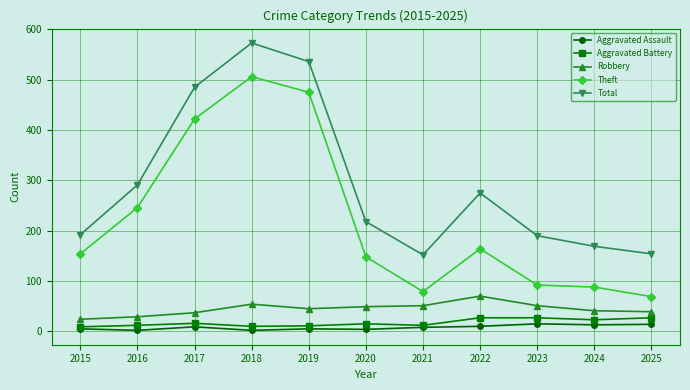

Is the value of Aggravated Assault at 2018 greater than the value of Aggravated Battery at 2016?

No